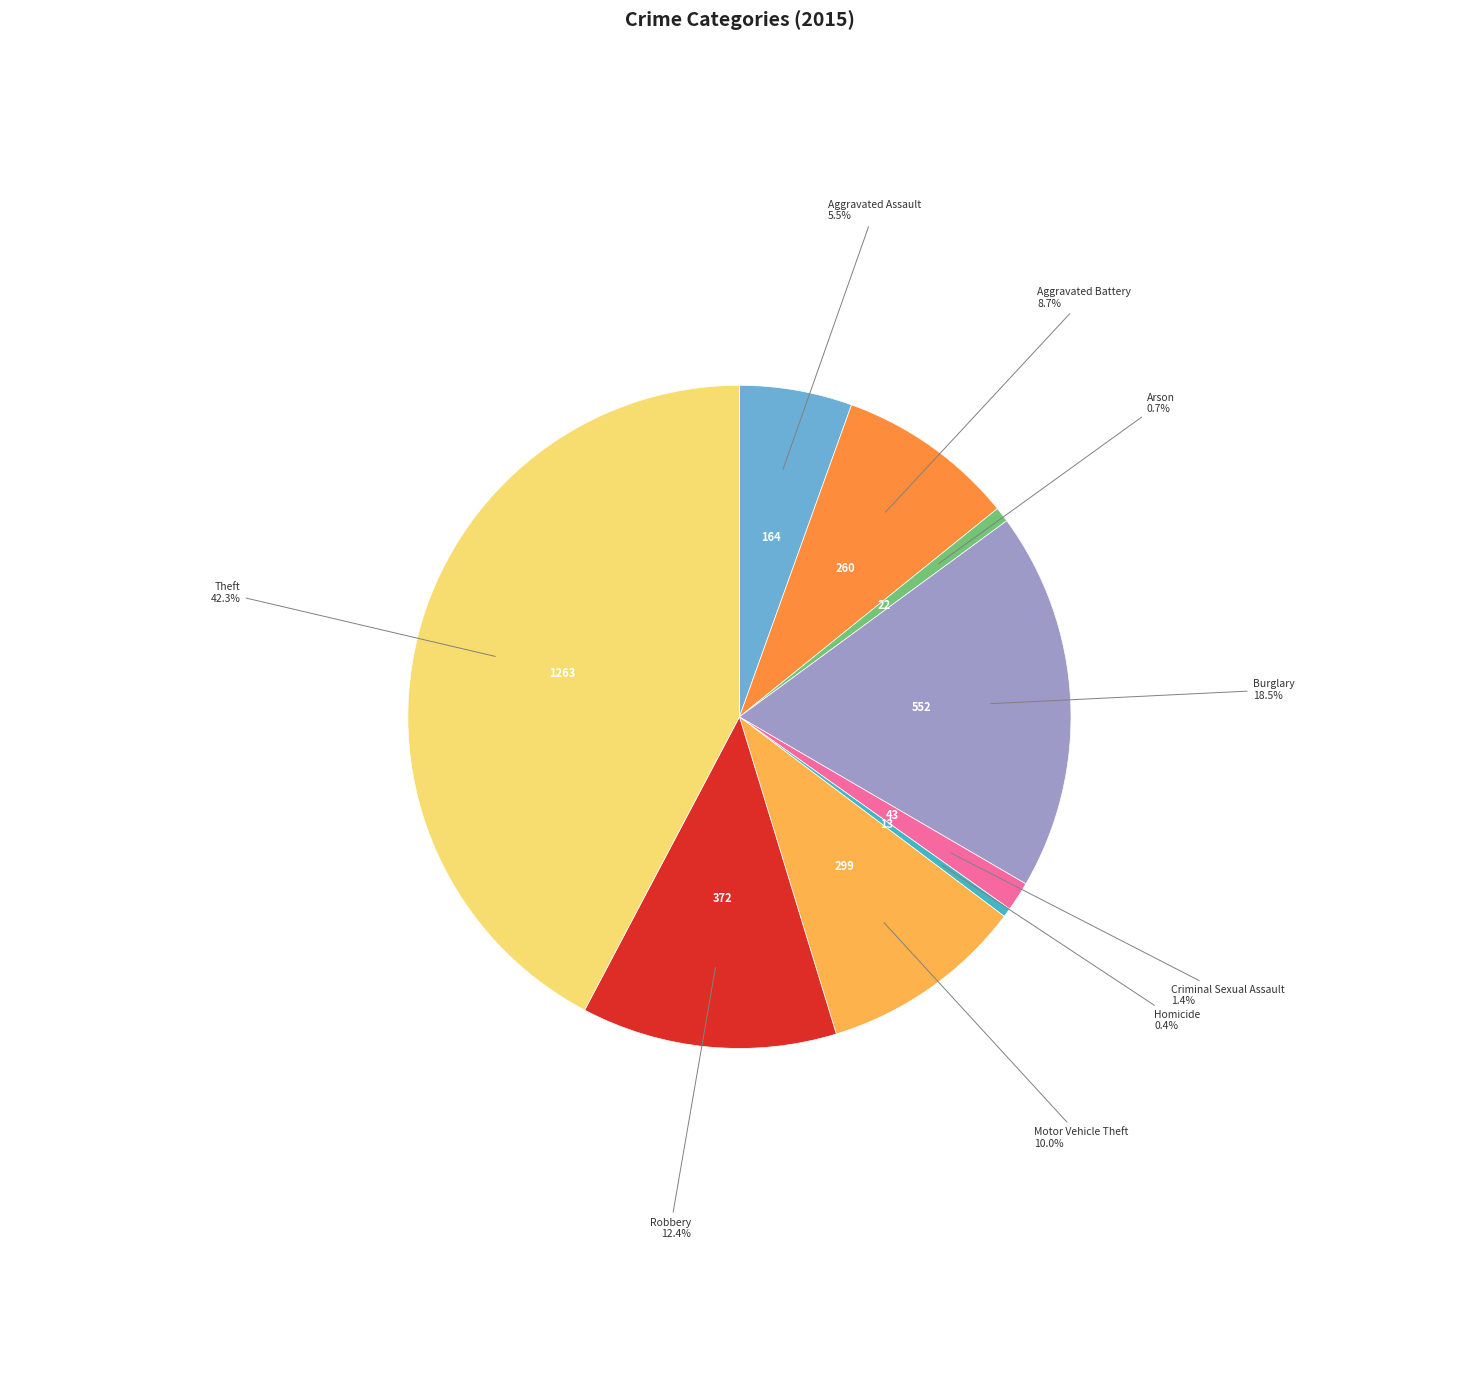

What percentage is NOT represented by Theft?

57.7%